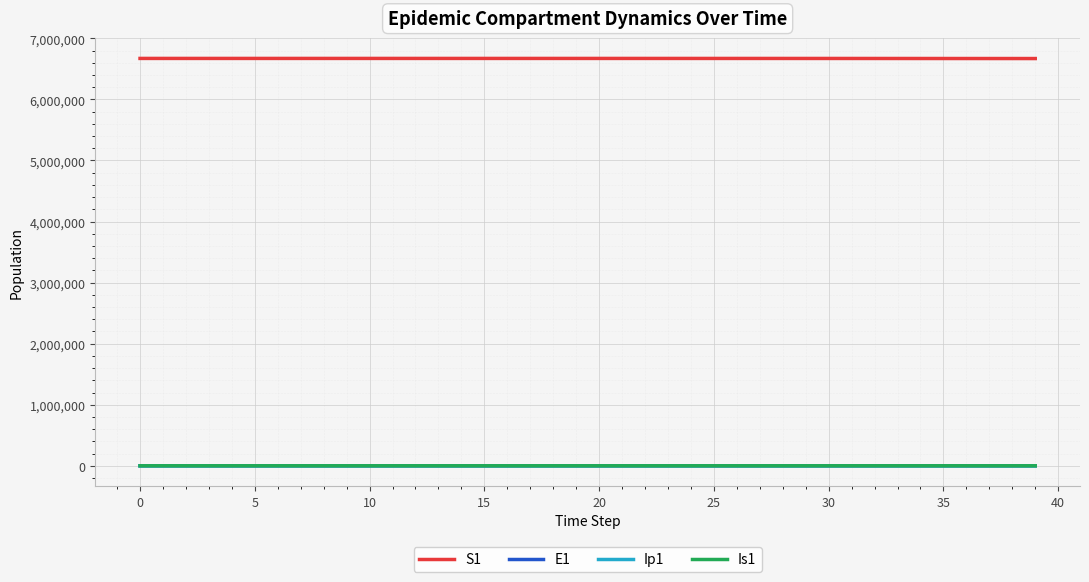

Which series has the largest total across all categories?

S1